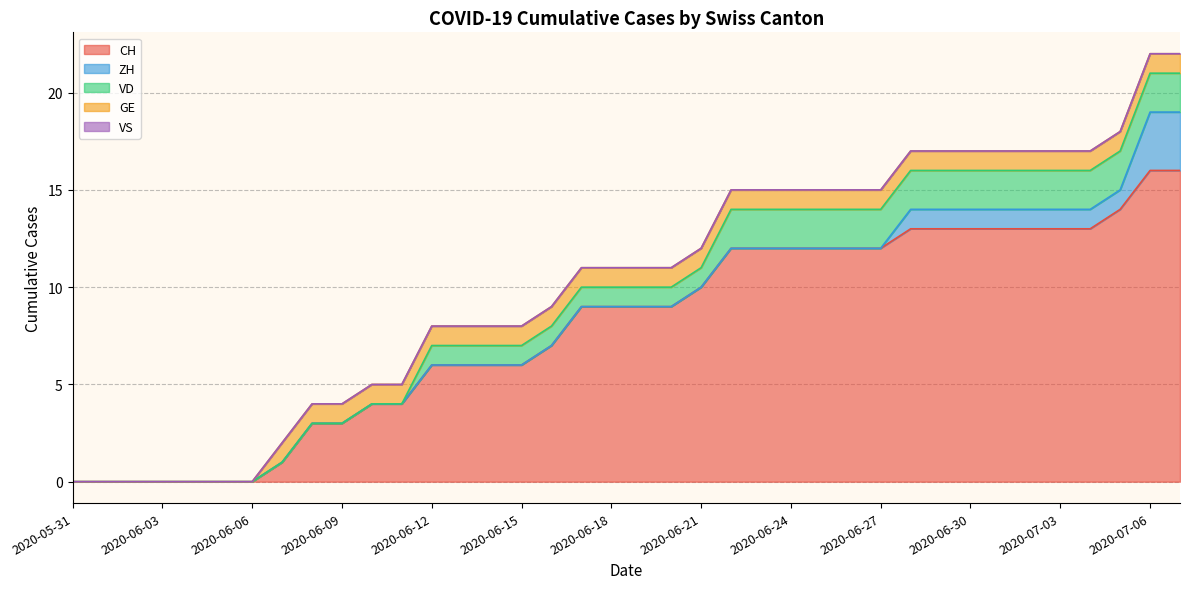

The ZH series shows 1 at 2020-06-10. True or false?

False